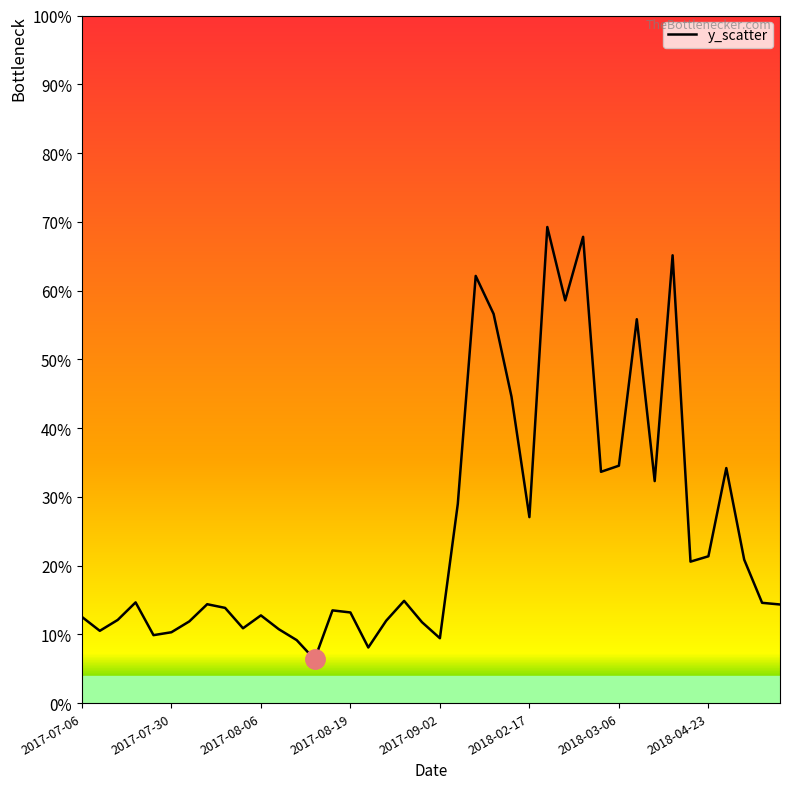

Does the chart have visible grid lines?

No